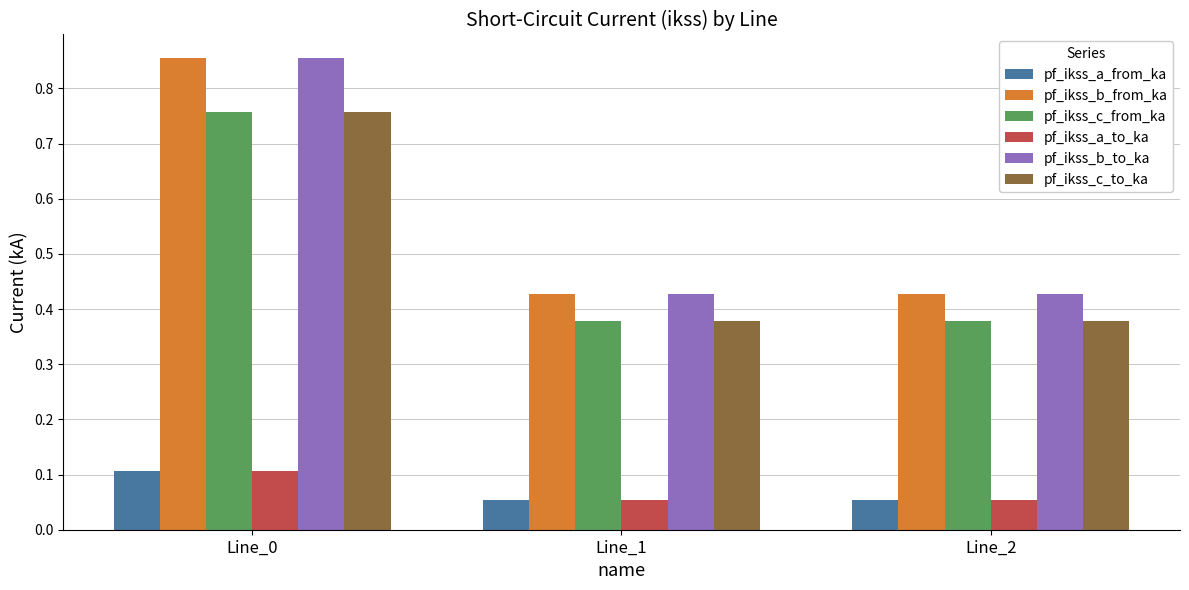

Which category has the highest value in the pf_ikss_c_to_ka series?

Line_0